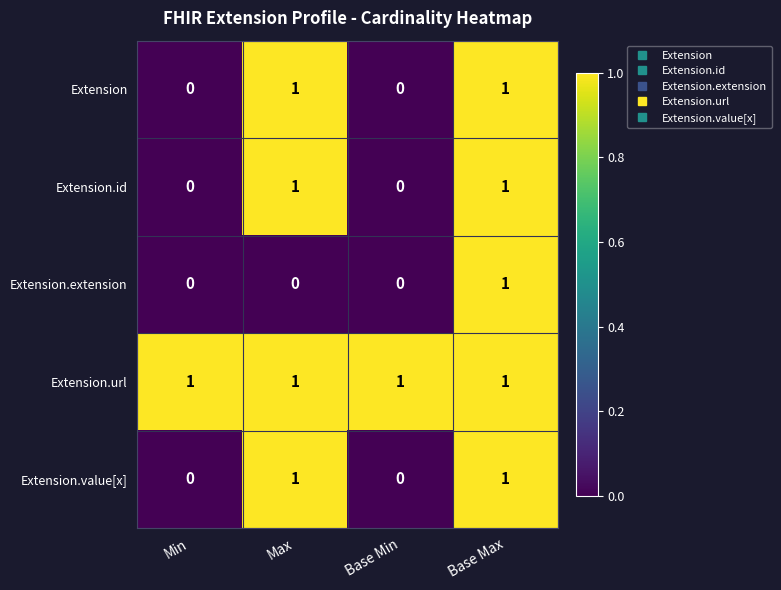

Is it true that Extension.value[x] equals 2 at Max?

False